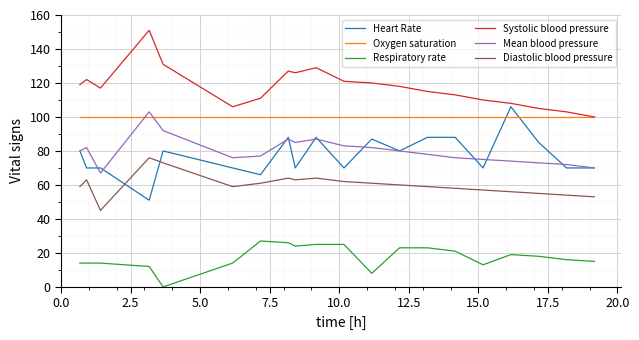

True or false: Respiratory rate has more than 1 interior local peaks.

True